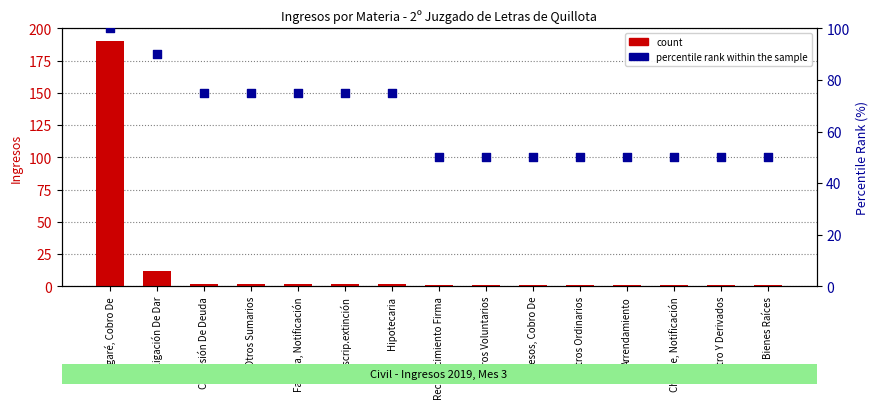

Is the value of percentile rank within the sample at Hipotecaria greater than the value of count at Bienes Raíces?

Yes